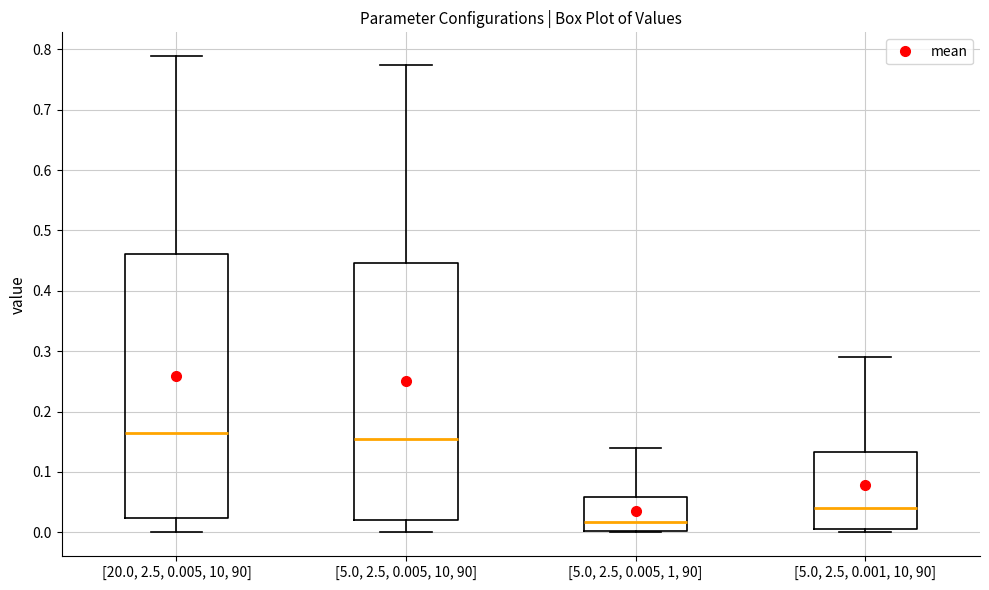

Comparing the boxes themselves (not the whiskers), which one is the tallest?

[20.0, 2.5, 0.005, 10, 90]